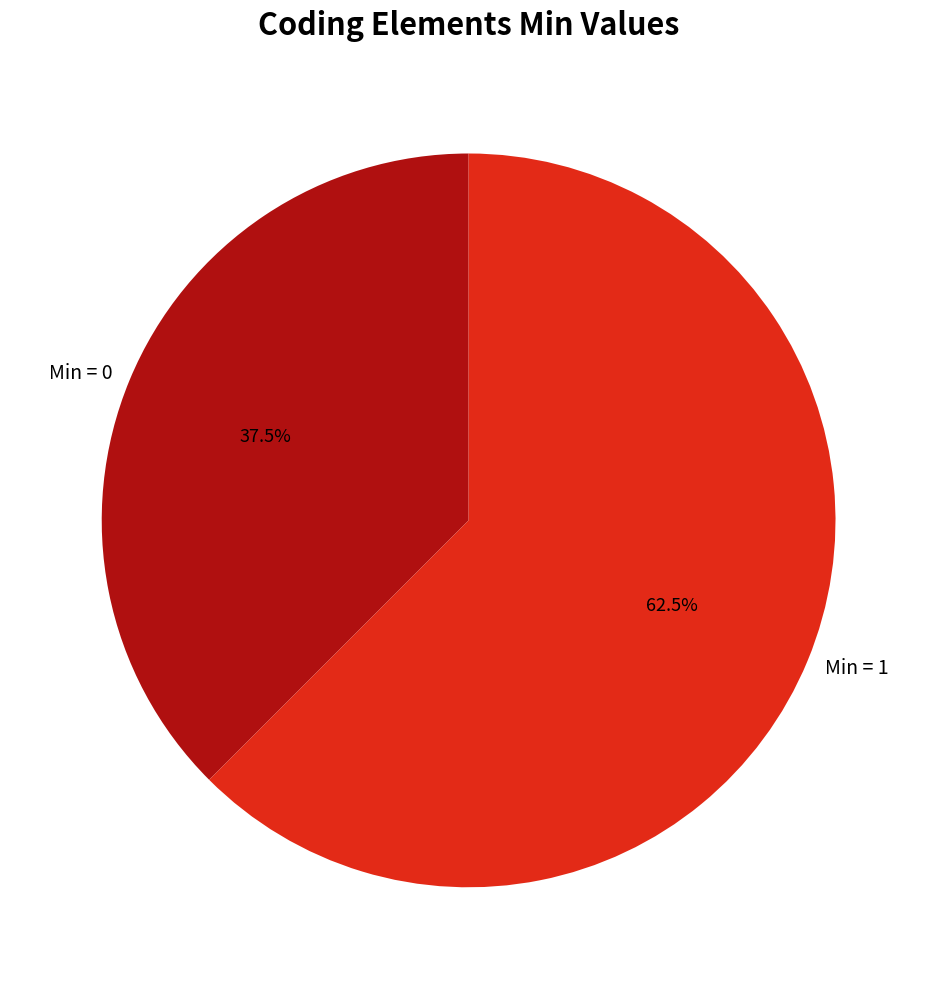

Which has a higher value, Min = 1 or Min = 0?

Min = 1